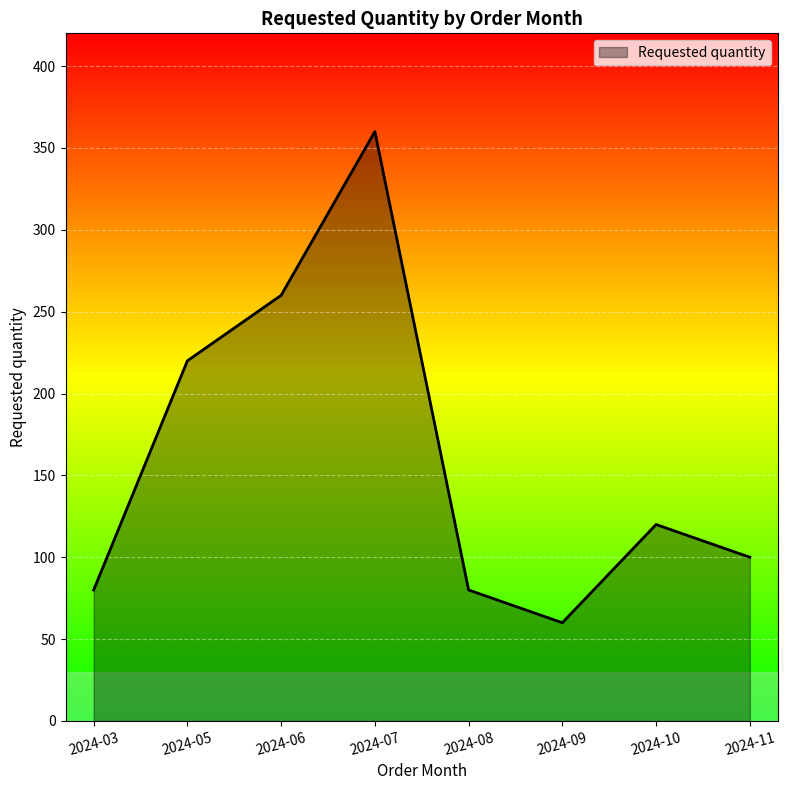

What is the change in value from 2024-03 to 2024-05?

+140